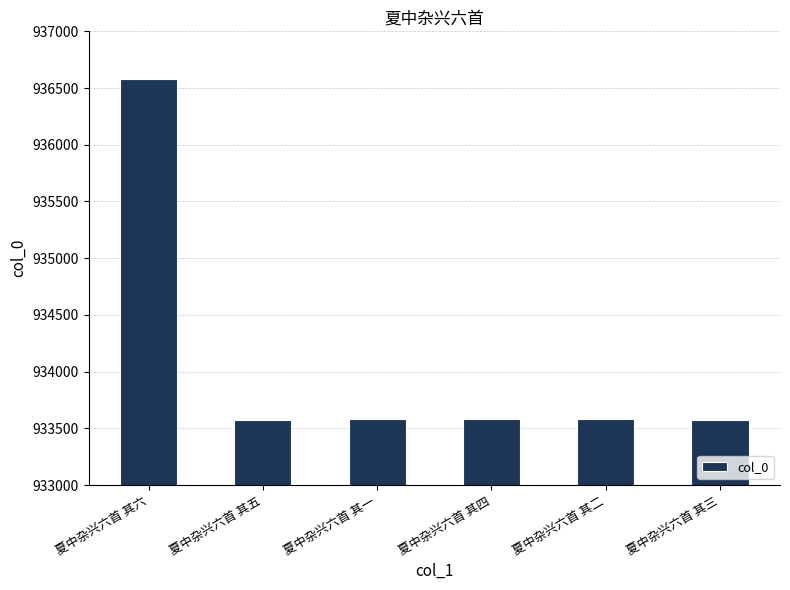

What is the sum of all values?

5604471